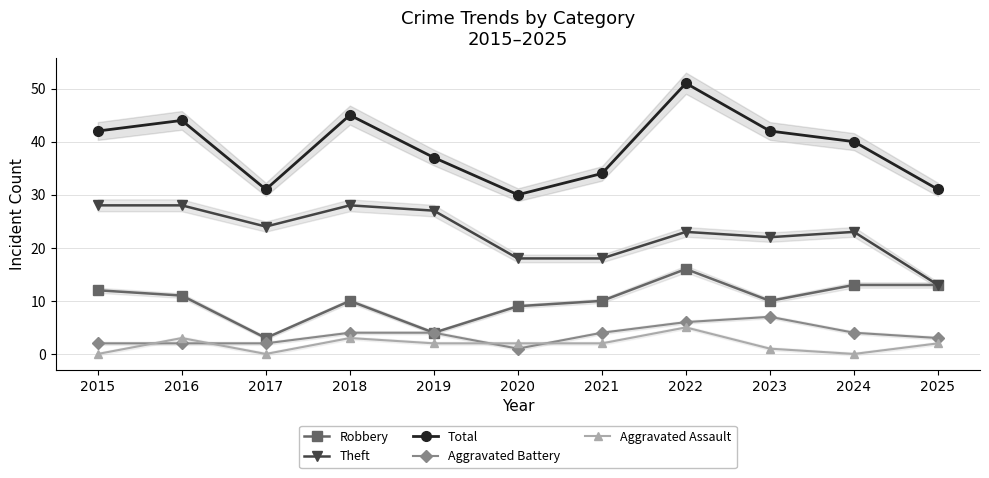

Reading left to right, extract all data points from this chart.

Robbery: 12	11	3	10	4	9	10	16	10	13	13
Theft: 28	28	24	28	27	18	18	23	22	23	13
Total: 42	44	31	45	37	30	34	51	42	40	31
Aggravated Battery: 2	2	2	4	4	1	4	6	7	4	3
Aggravated Assault: 0	3	0	3	2	2	2	5	1	0	2